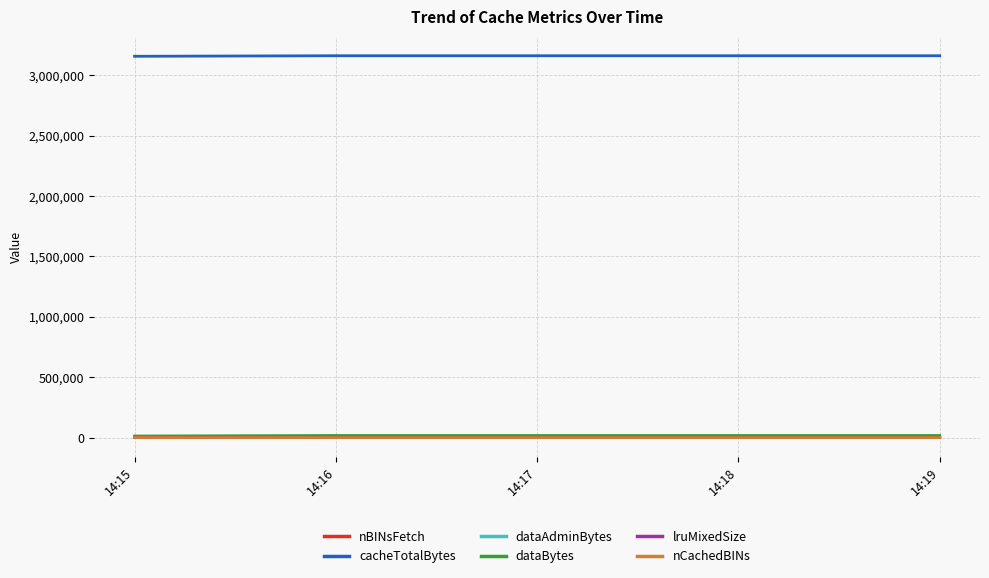

Does the chart display data point markers on the line(s)?

No